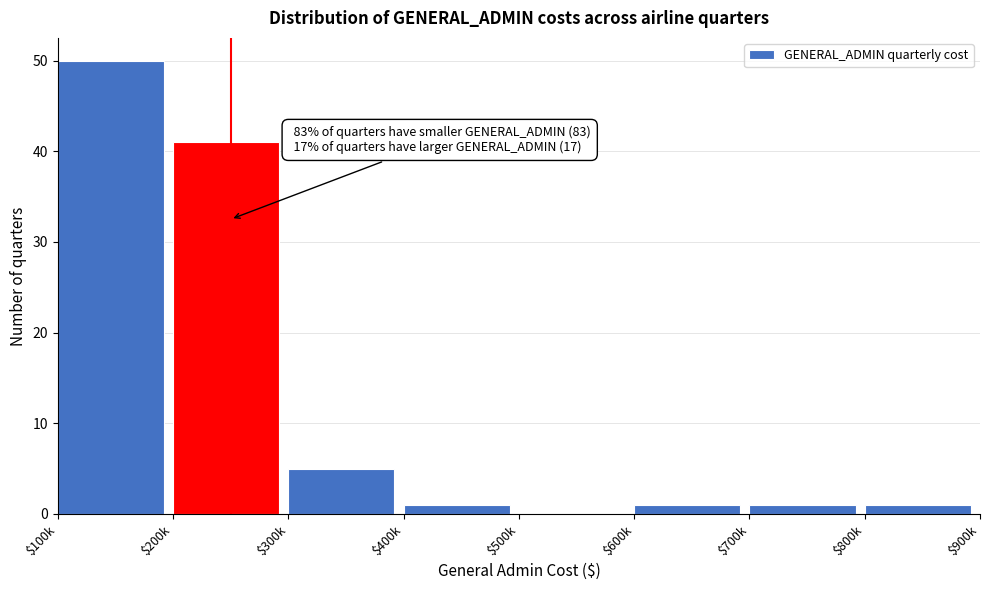

Which category has the highest value across all series?

$100k